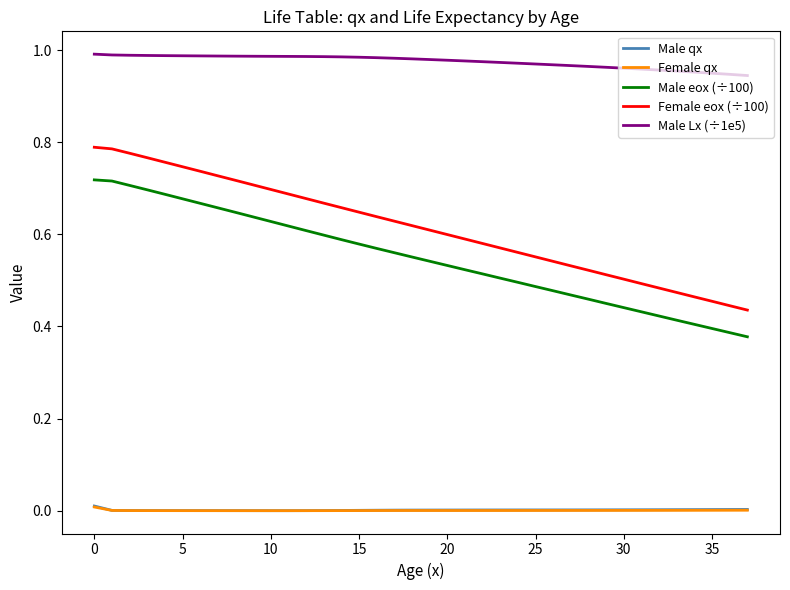

Which series has the widest spread of values?

Female eox (÷100)